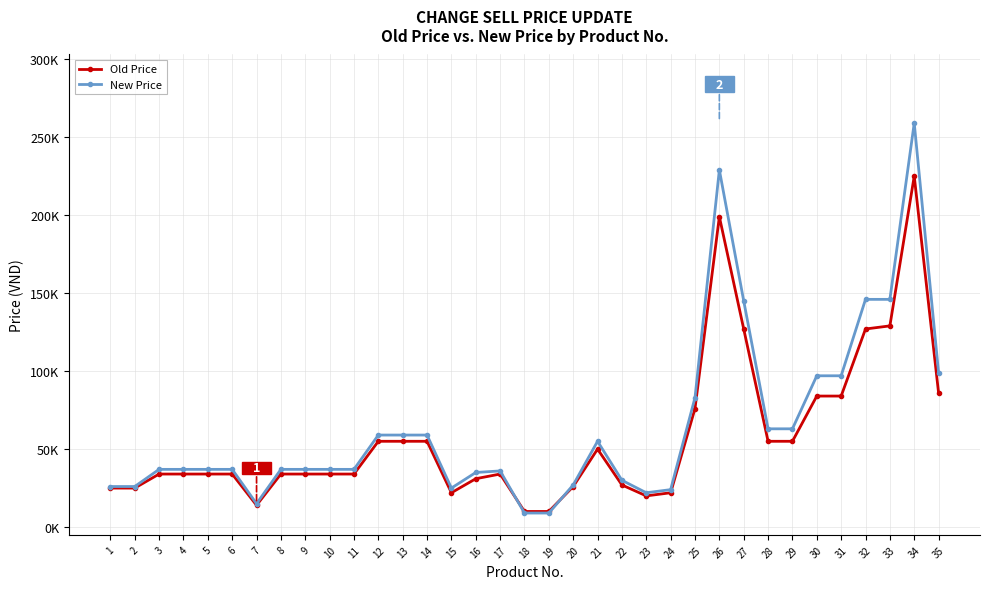

The Old Price series shows 15122 at 13. True or false?

False